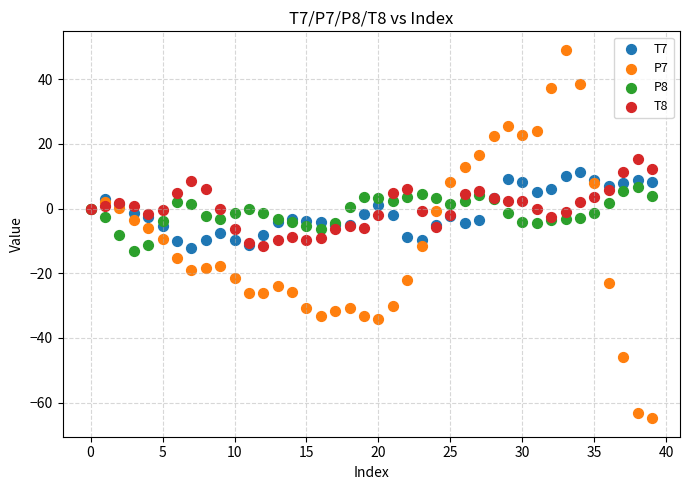

Which series has the largest Y range (max minus min)?

P7